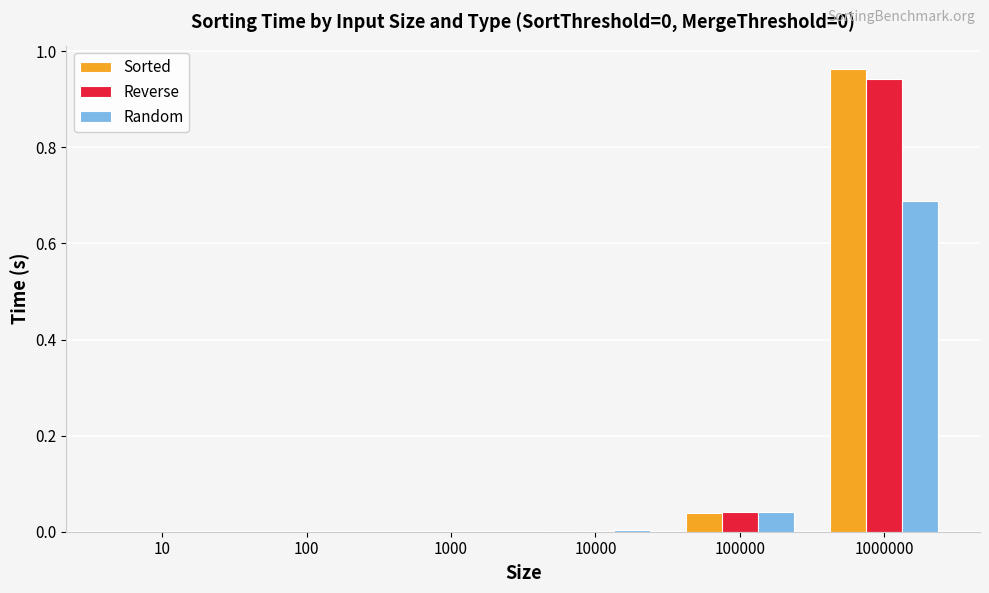

Is the value of Reverse at 1000 greater than the value of Sorted at 1000000?

No